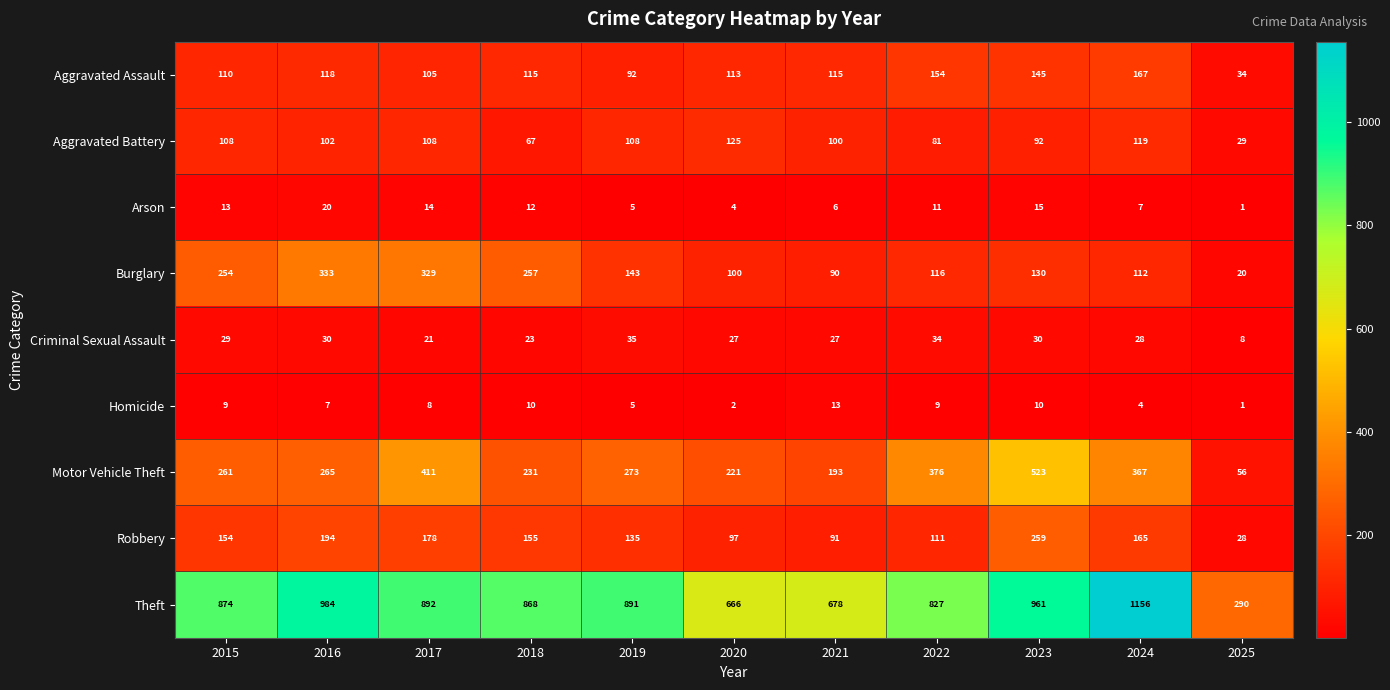

What is the approximate value of Criminal Sexual Assault at 2015, to the nearest 10?

30